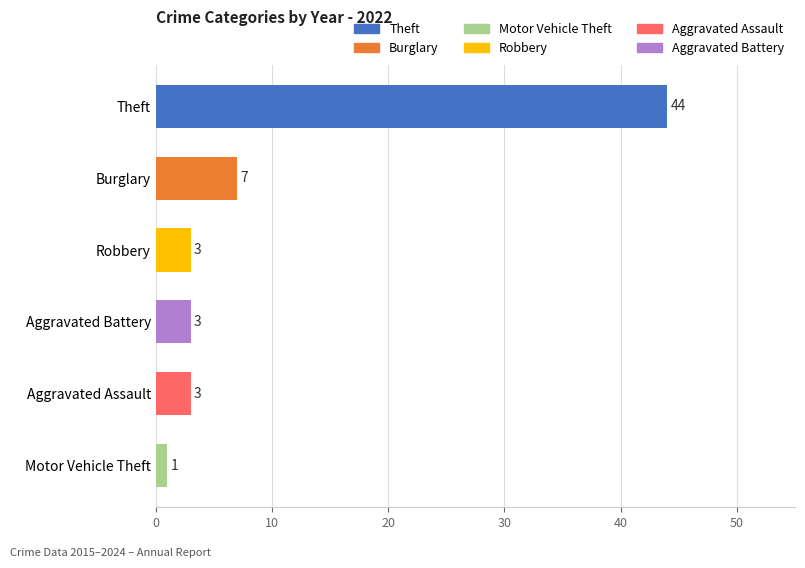

At which label is the value closest to 22?

Burglary